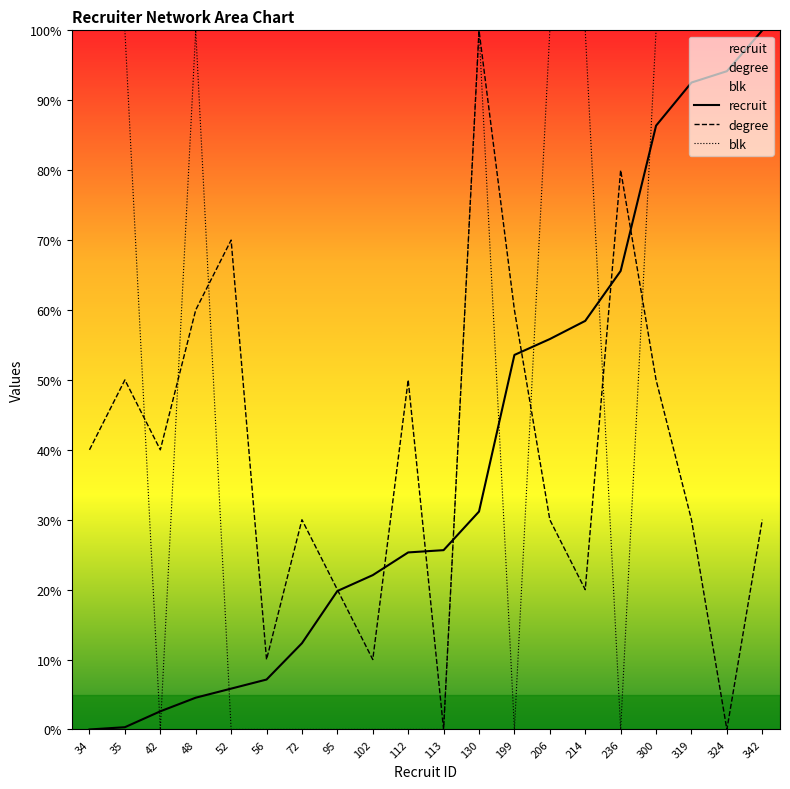

How many series are shown in this chart?

3